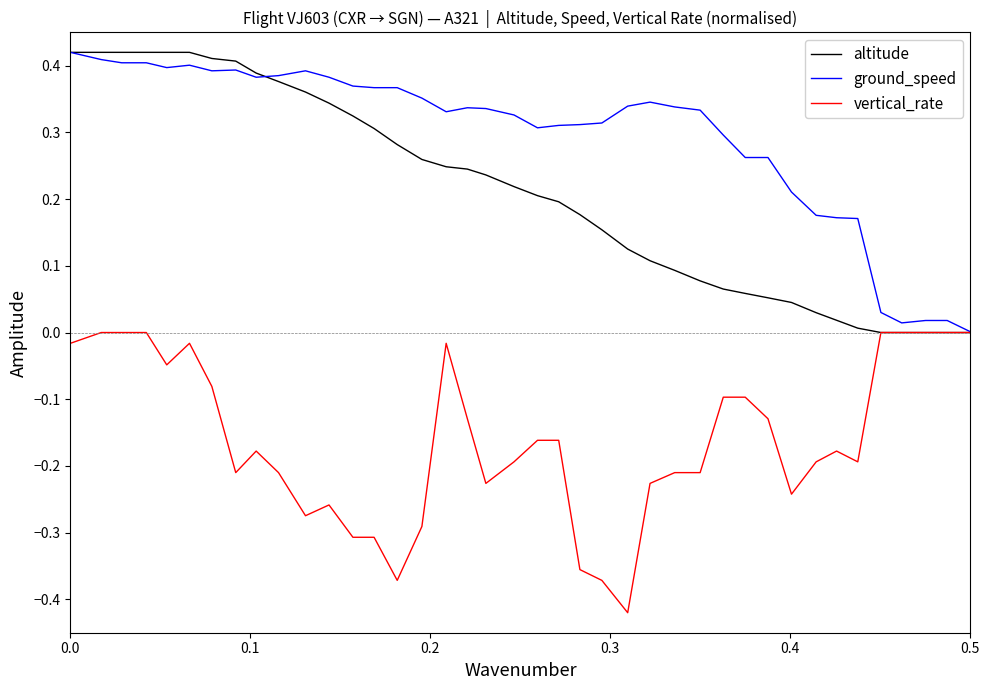

Which series has the largest total across all categories?

ground_speed